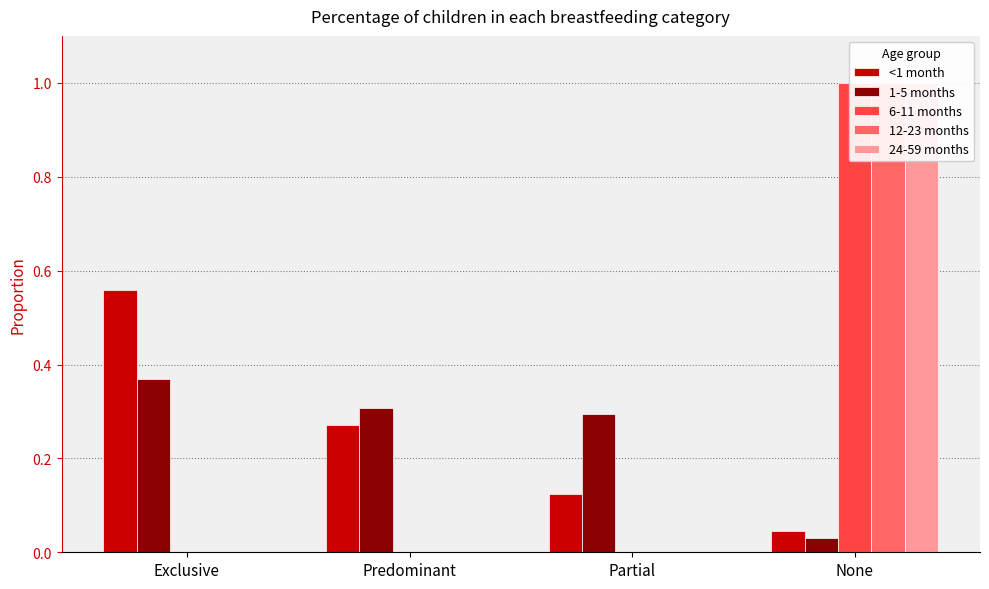

How many data points does each series have?

4